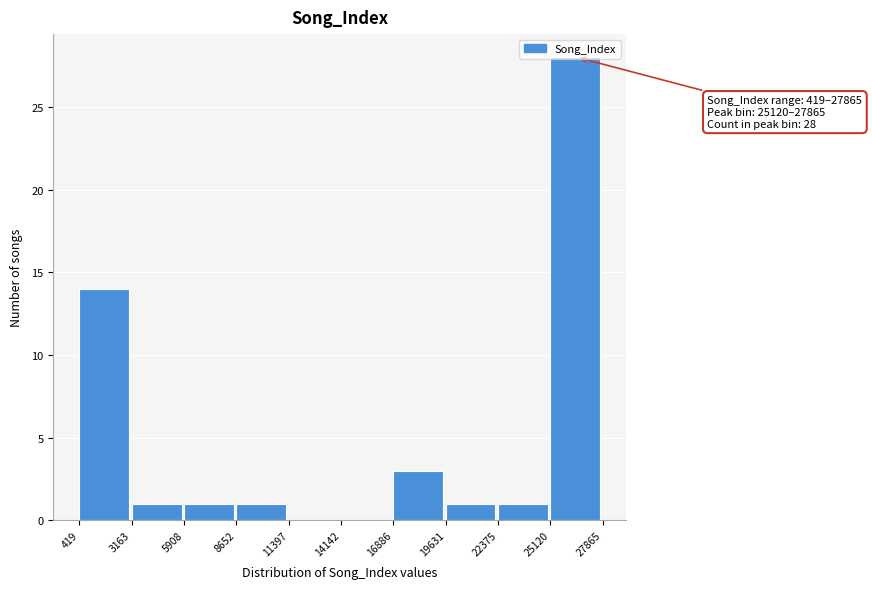

Which range on the x-axis has the tallest bar?

25120 to 27865